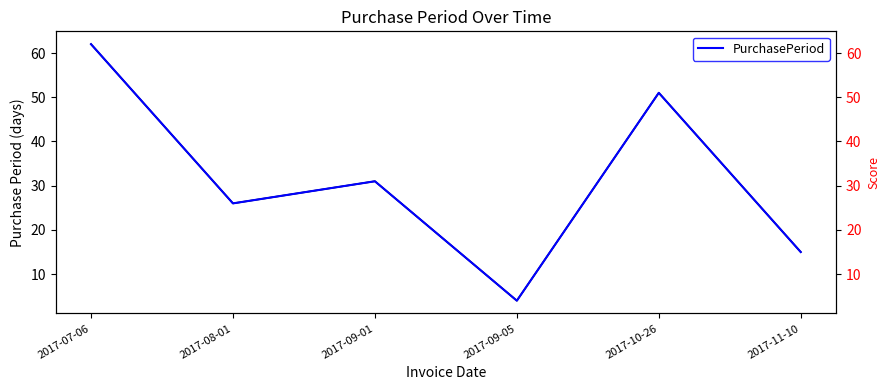

Reading left to right, extract all data points from this chart.

PurchasePeriod: 2017-07-06=62	2017-08-01=26	2017-09-01=31	2017-09-05=4	2017-10-26=51	2017-11-10=15
PurchasePeriod (score): 2017-07-06=62	2017-08-01=26	2017-09-01=31	2017-09-05=4	2017-10-26=51	2017-11-10=15